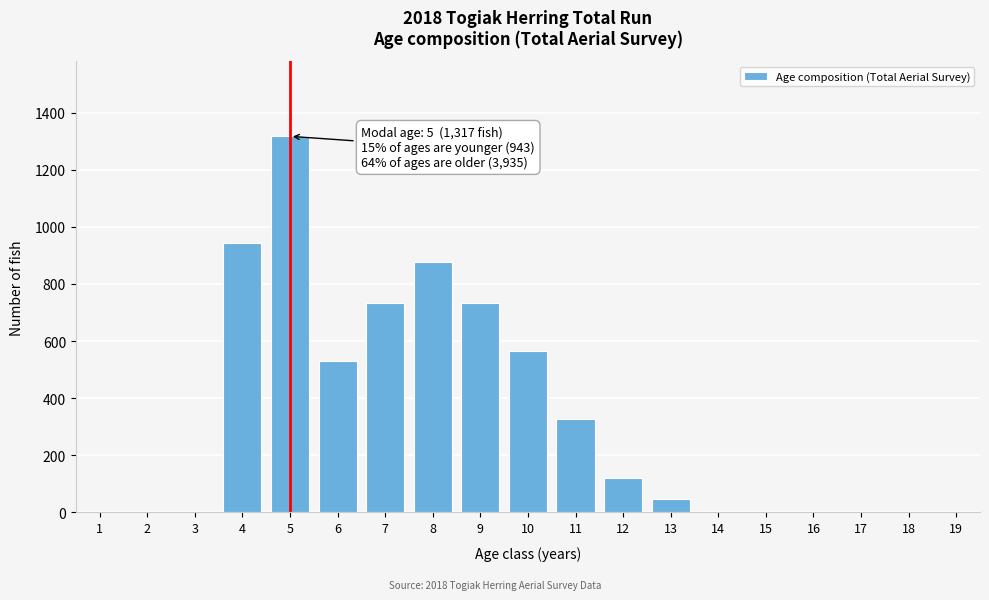

Reading right to left, extract all data points from this chart.

13=46	12=121	11=328	10=565	9=734	8=876	7=734	6=531	5=1317	4=943